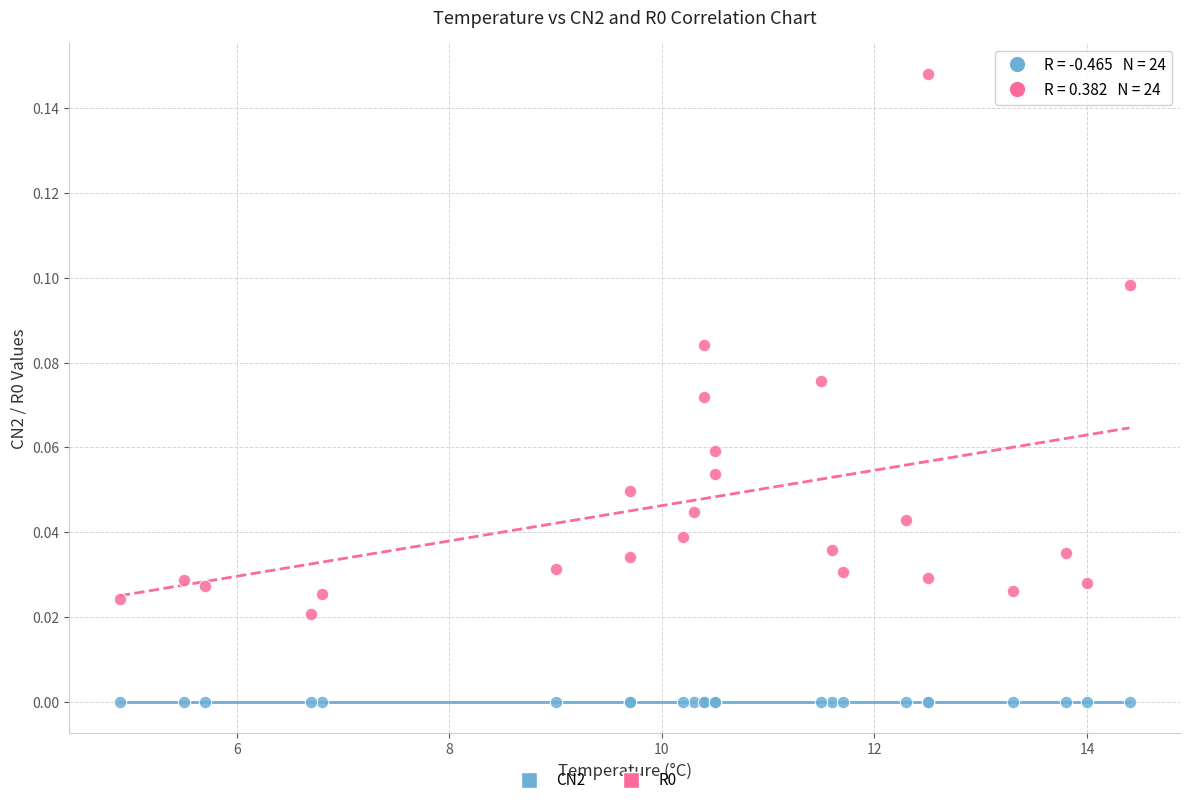

Which series contains the lowest Y value?

CN2